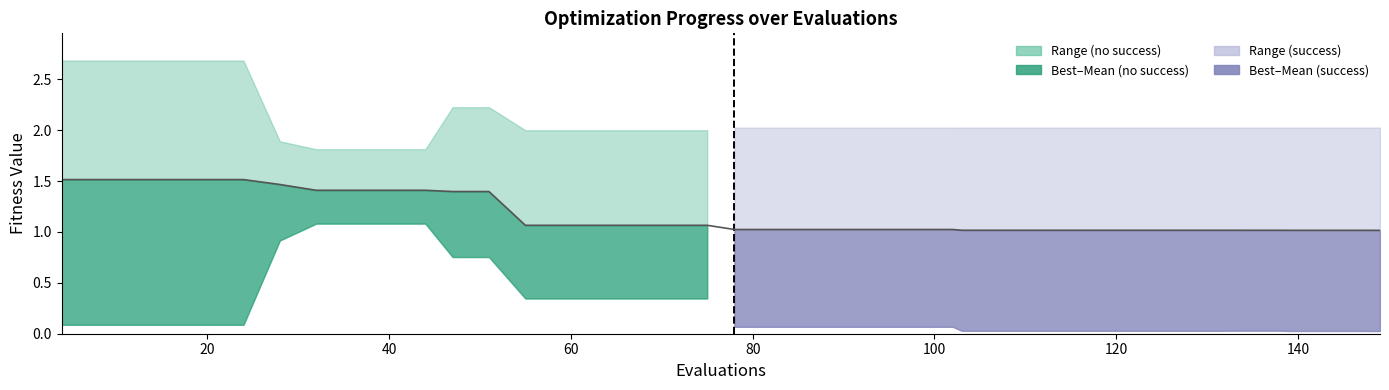

What is the difference between the second highest and second lowest values?

0.5